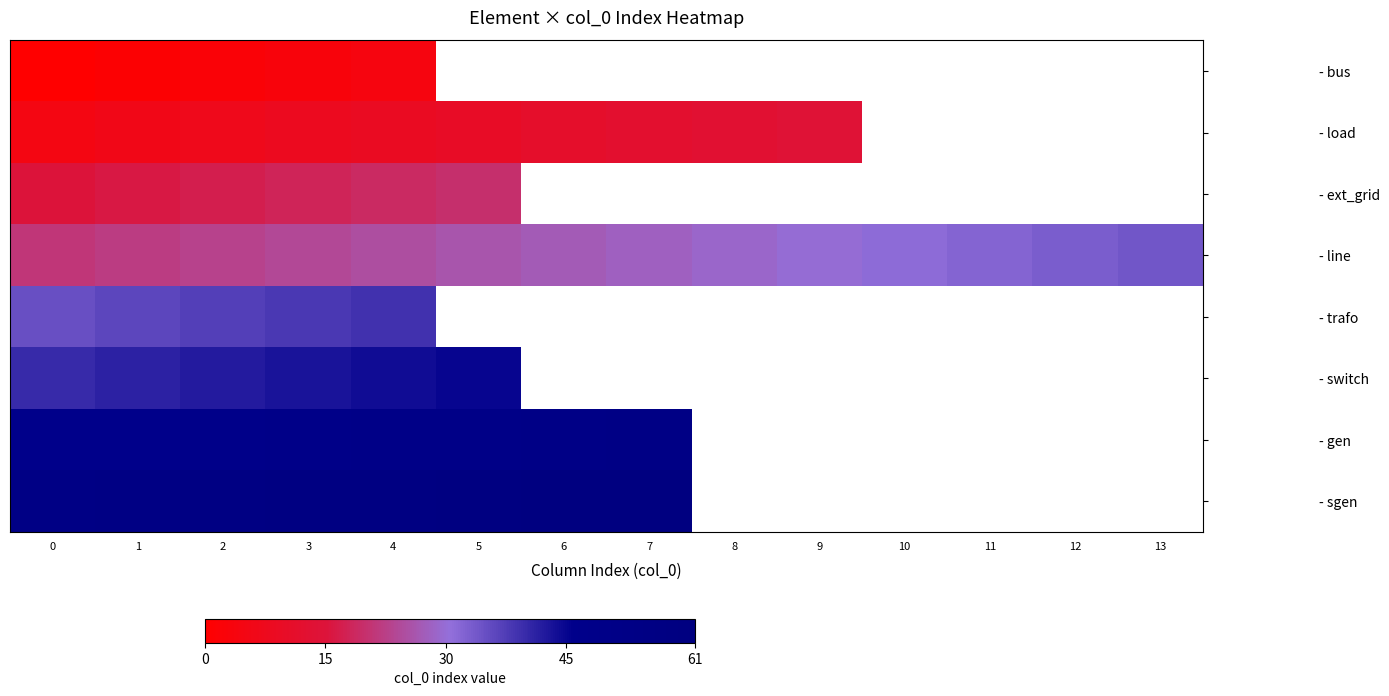

Which series changed the most between 6 and 8?

- load